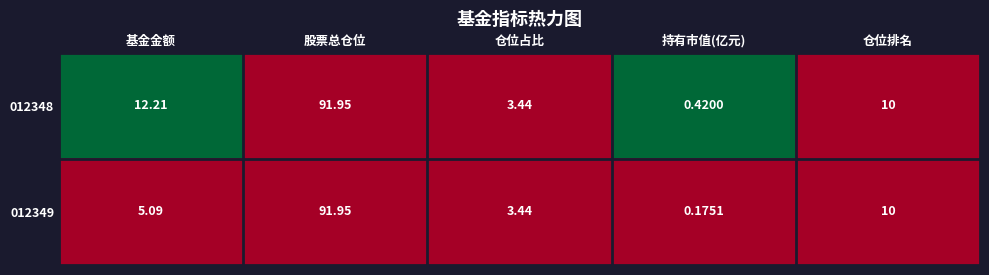

Is the value of 012349 at 基金金额 greater than the value of 012348 at 仓位占比?

Yes